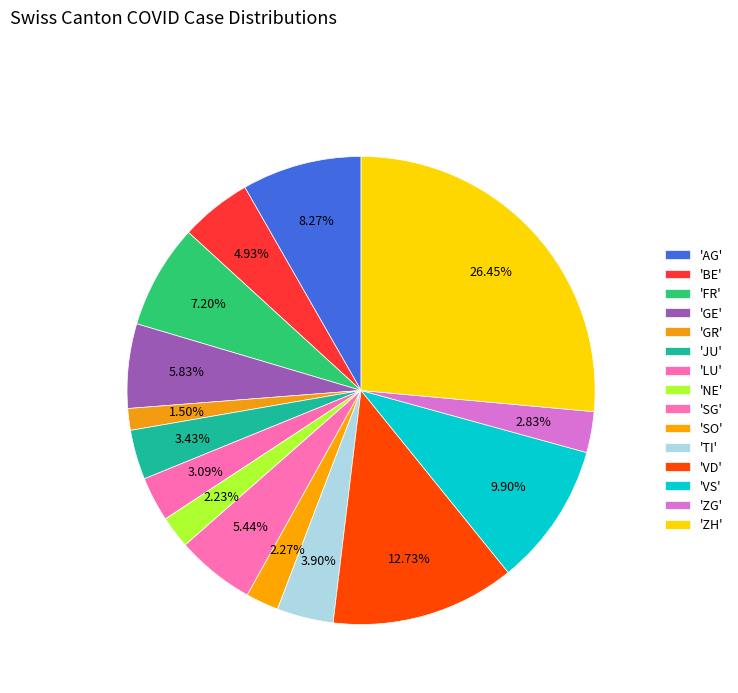

How many segments does this pie chart have?

15